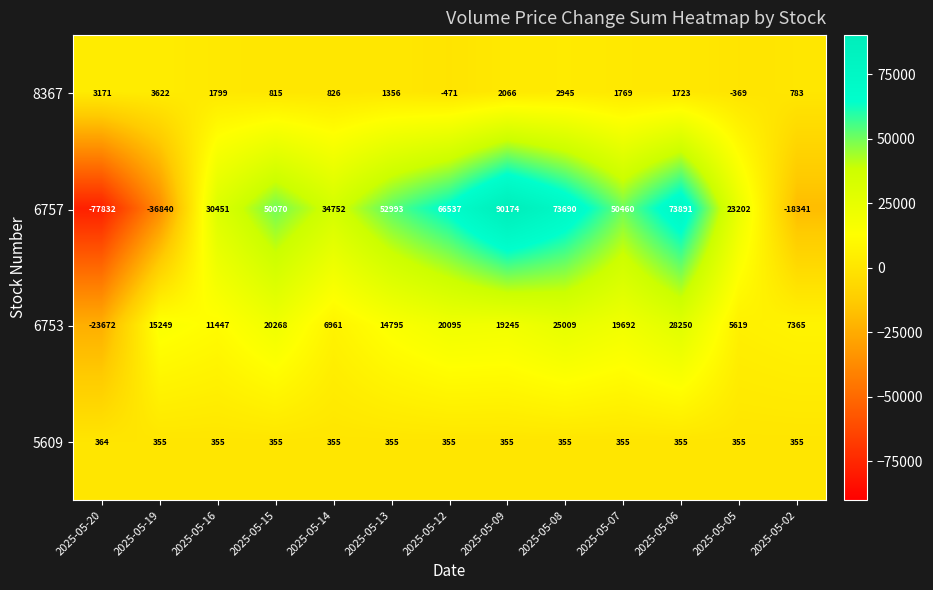

The value of 6757 at 2025-05-07 is 50460. True or false?

True